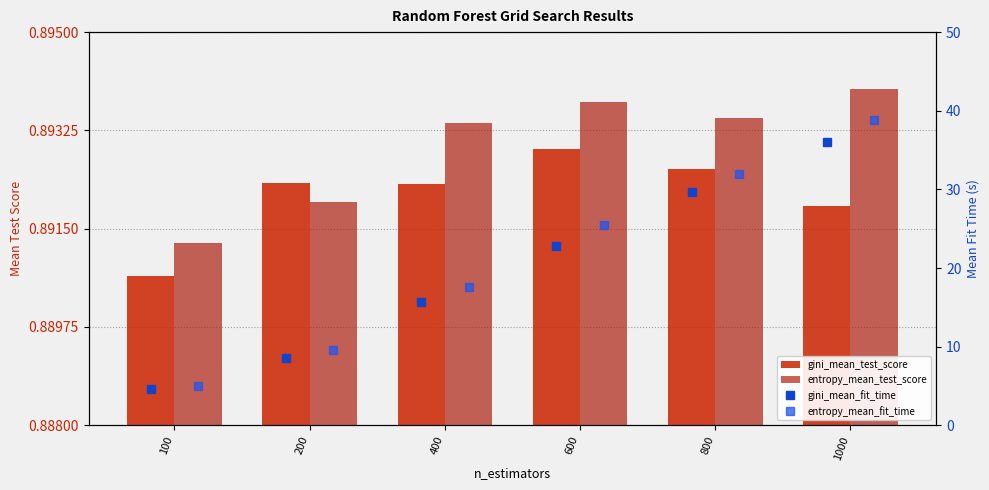

The value of gini_mean_test_score at 100 is 0.4. True or false?

False